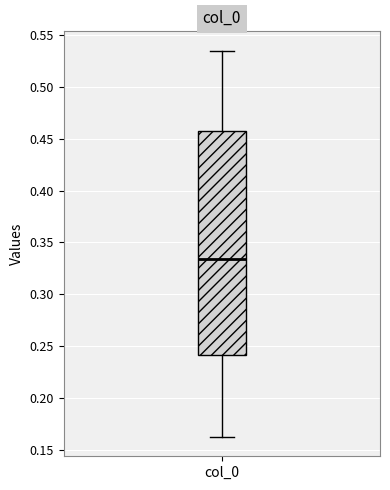

Where does the lower whisker of the box for col_0 end on the y-axis? The values are not printed on the chart, so give them approximately, as read against the axis.

0.160